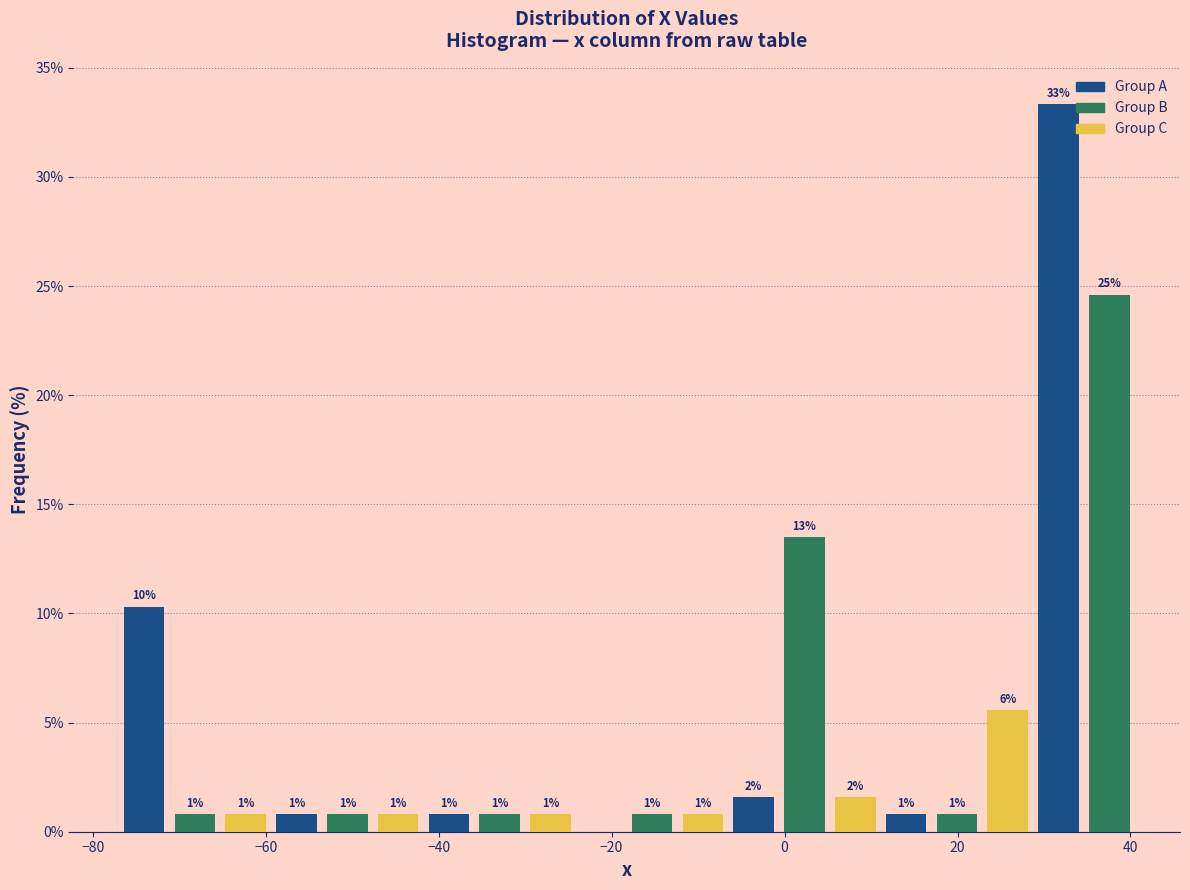

Around what value on the x-axis is the tallest bar? Give the approximate position of its centre, as read against the axis.

32